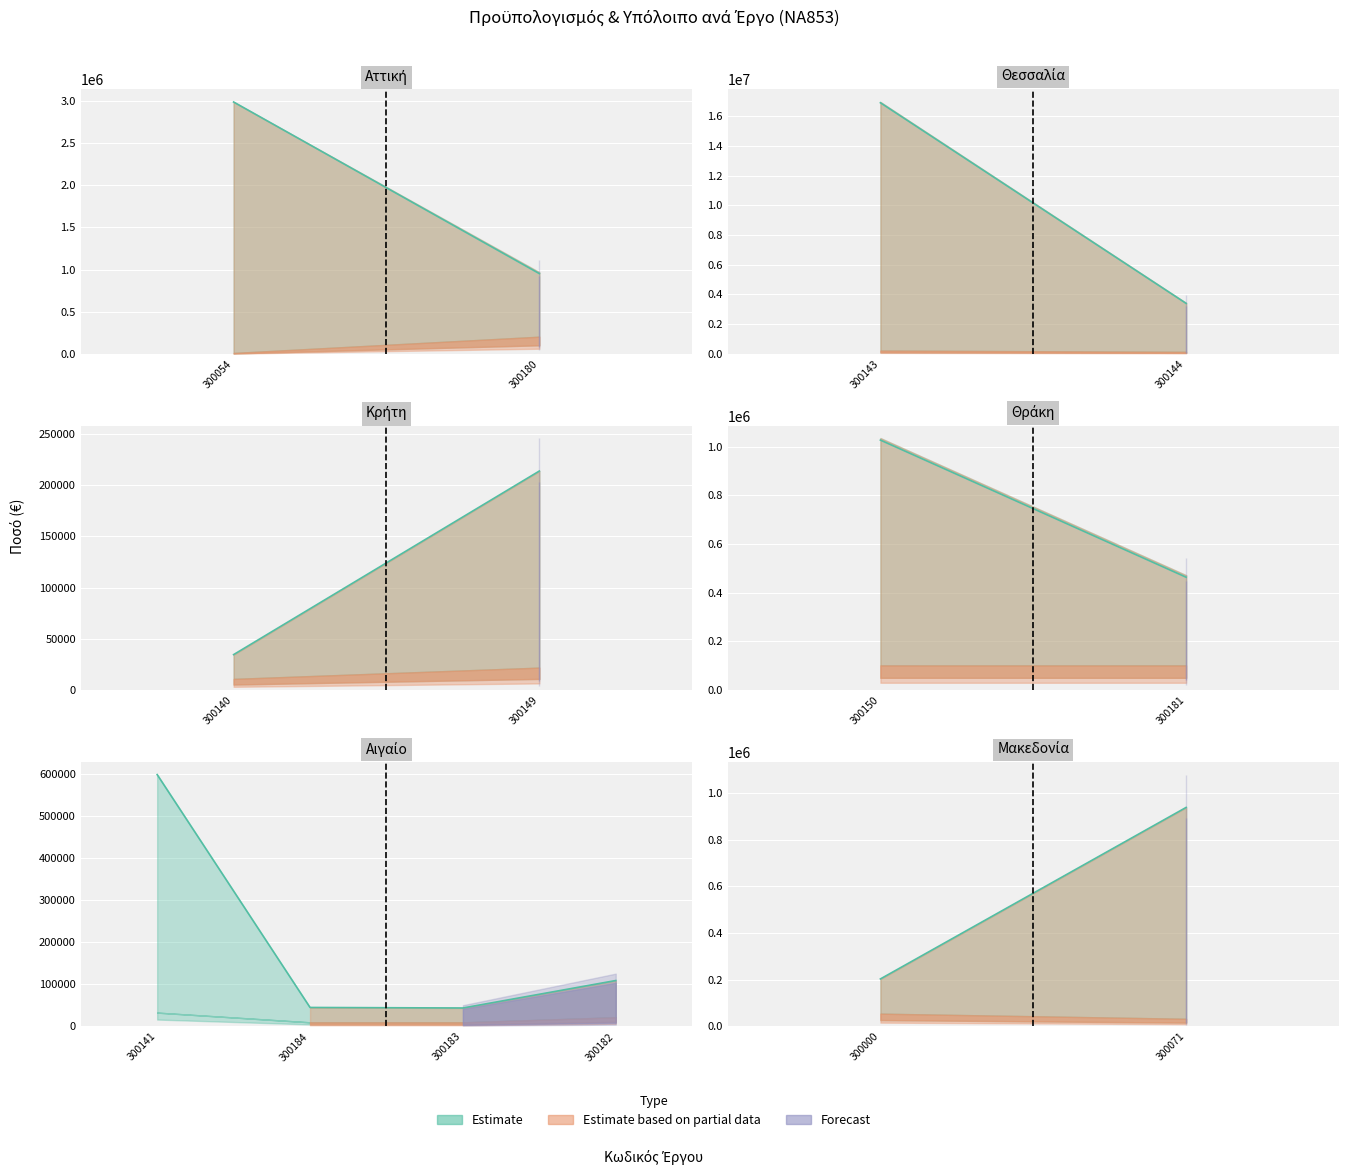

The value of Πίστωση Q1 at 2024ΝΑ85300182 is 5642.4. True or false?

False